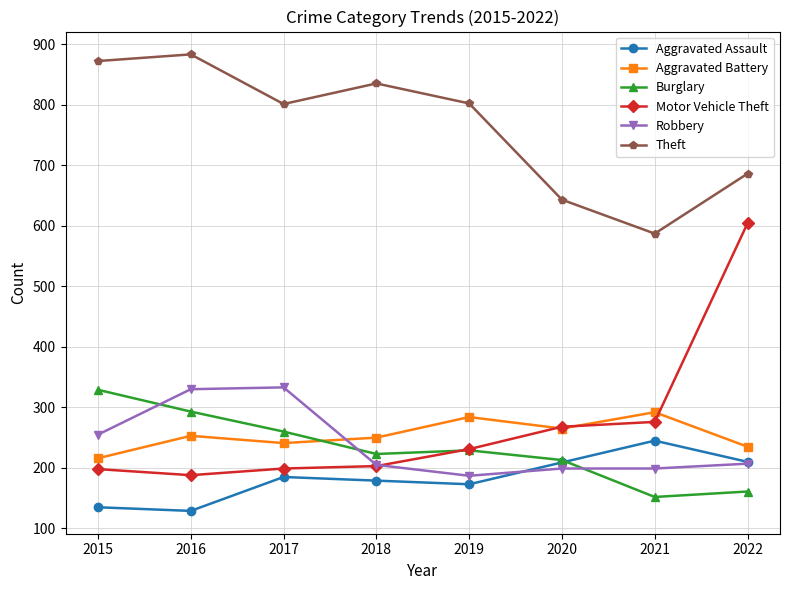

True or false: Aggravated Battery has more than 2 interior local peaks.

True